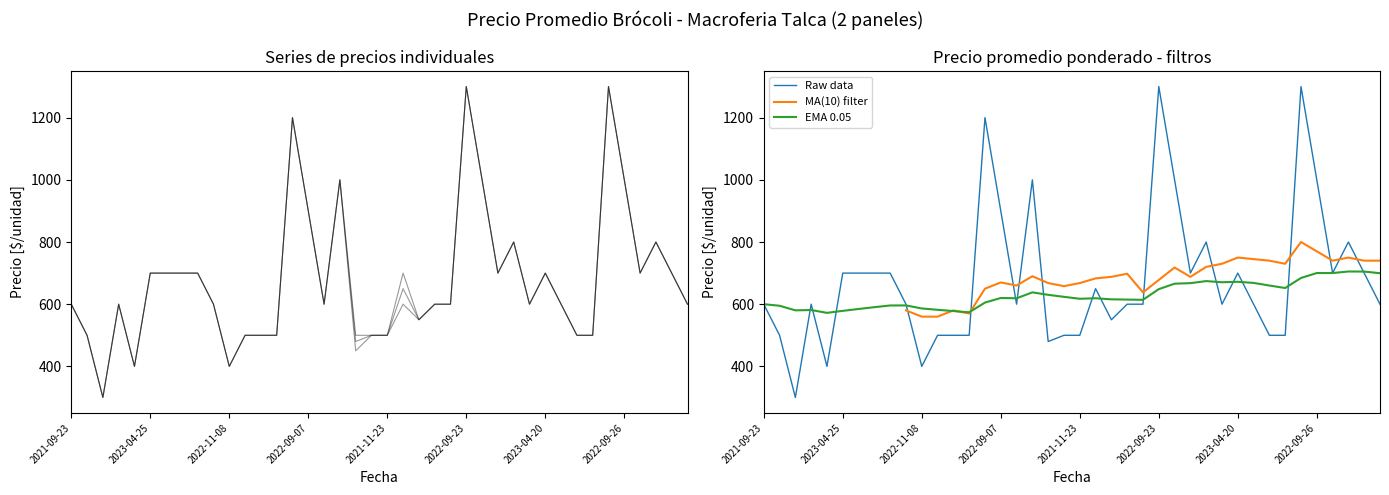

Reading left to right, transcribe all the data shown in this chart.

Precio promedio ponderado: 600	500	300	600	400	700	700	700	700	600	400	500	500	500	1200	900	600	1000	480	500	500	650	550	600	600	1300	1000	700	800	600	700	600	500	500	1300	1000	700	800	700	600
Precio minimo: 600	500	300	600	400	700	700	700	700	600	400	500	500	500	1200	900	600	1000	450	500	500	600	550	600	600	1300	1000	700	800	600	700	600	500	500	1300	1000	700	800	700	600
Precio maximo: 600	500	300	600	400	700	700	700	700	600	400	500	500	500	1200	900	600	1000	500	500	500	700	550	600	600	1300	1000	700	800	600	700	600	500	500	1300	1000	700	800	700	600